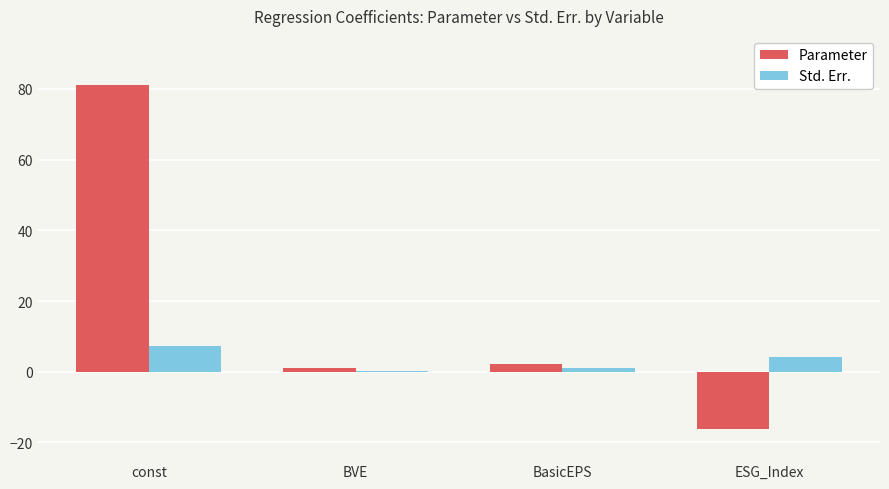

What is the maximum value for Std. Err.?

7.3